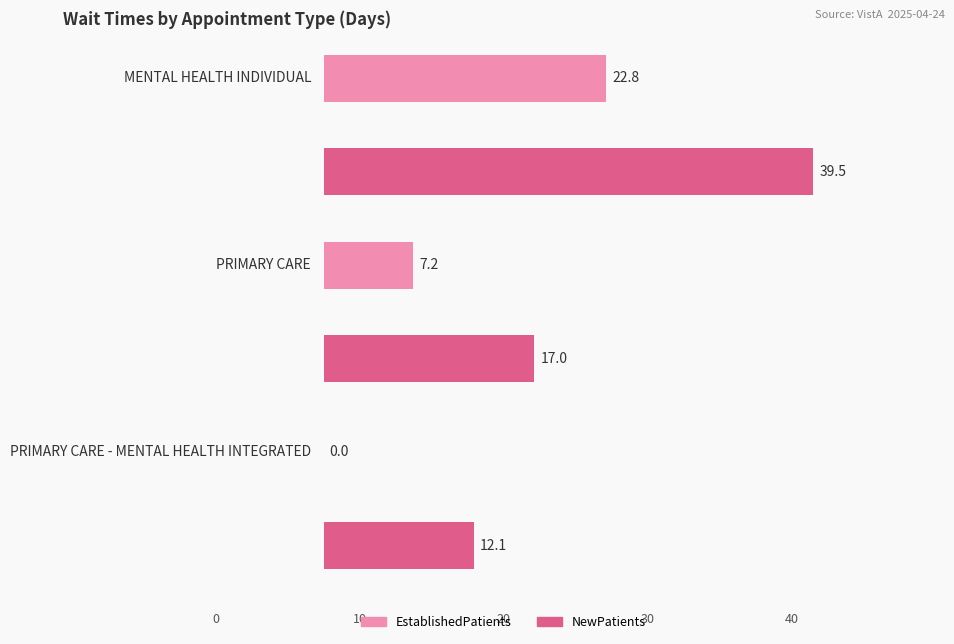

How many values in the NewPatients series exceed 17?

1